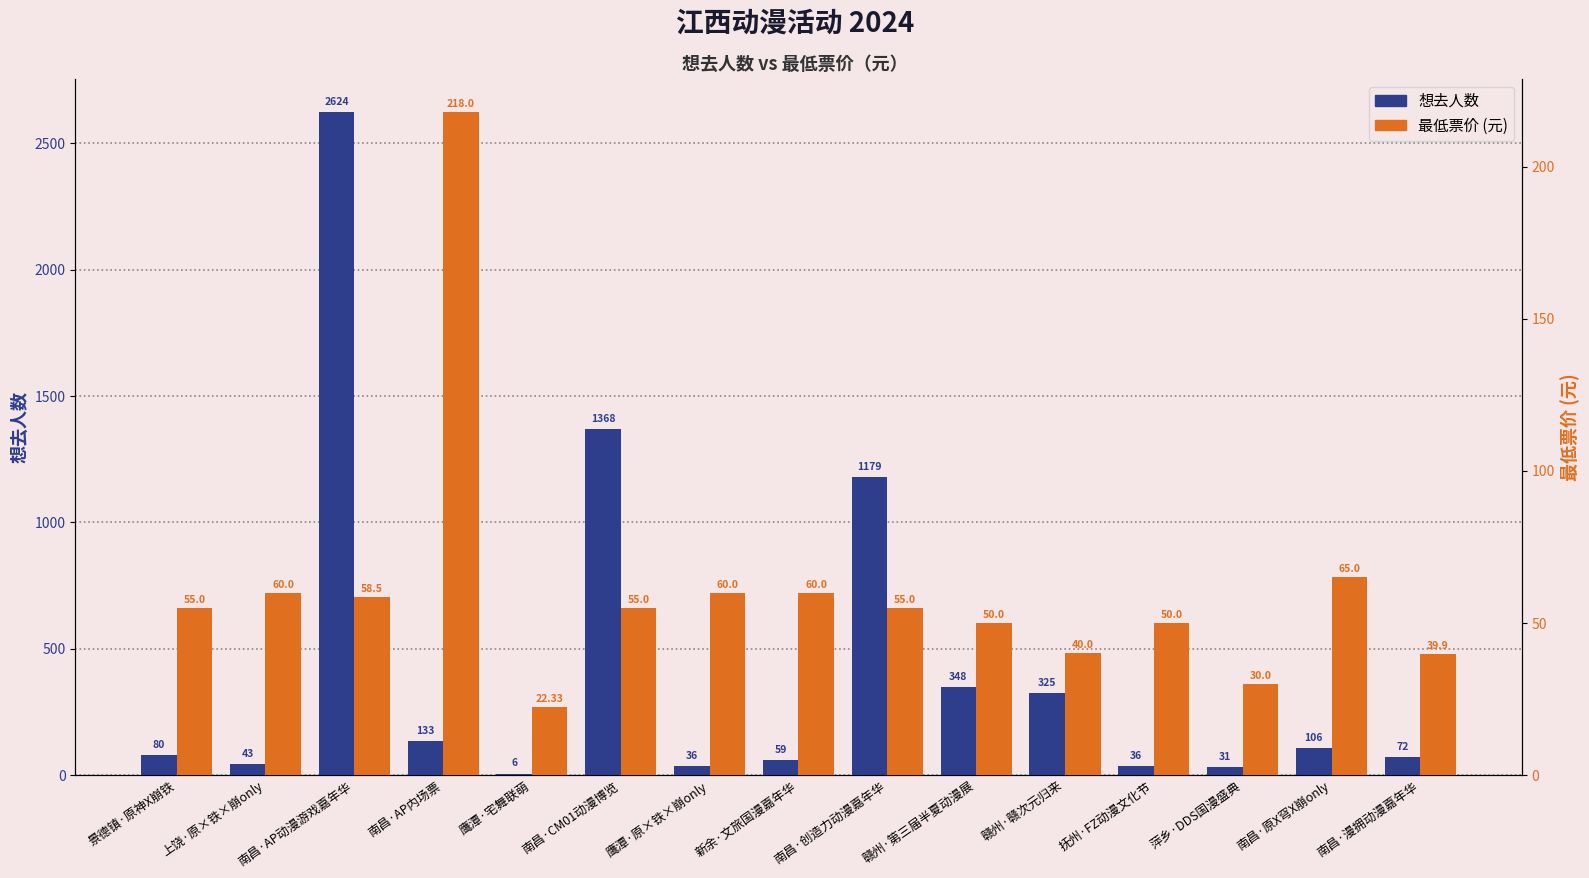

What is the label of the 12th bar from the right?

南昌·AP内场票